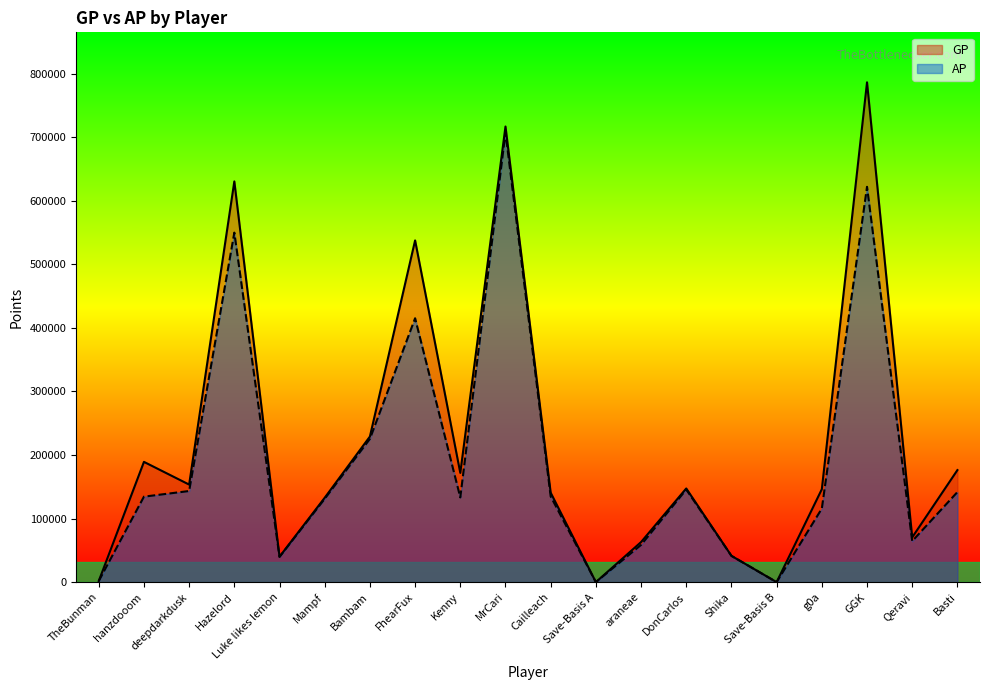

Which series has the largest range (max minus min)?

GP